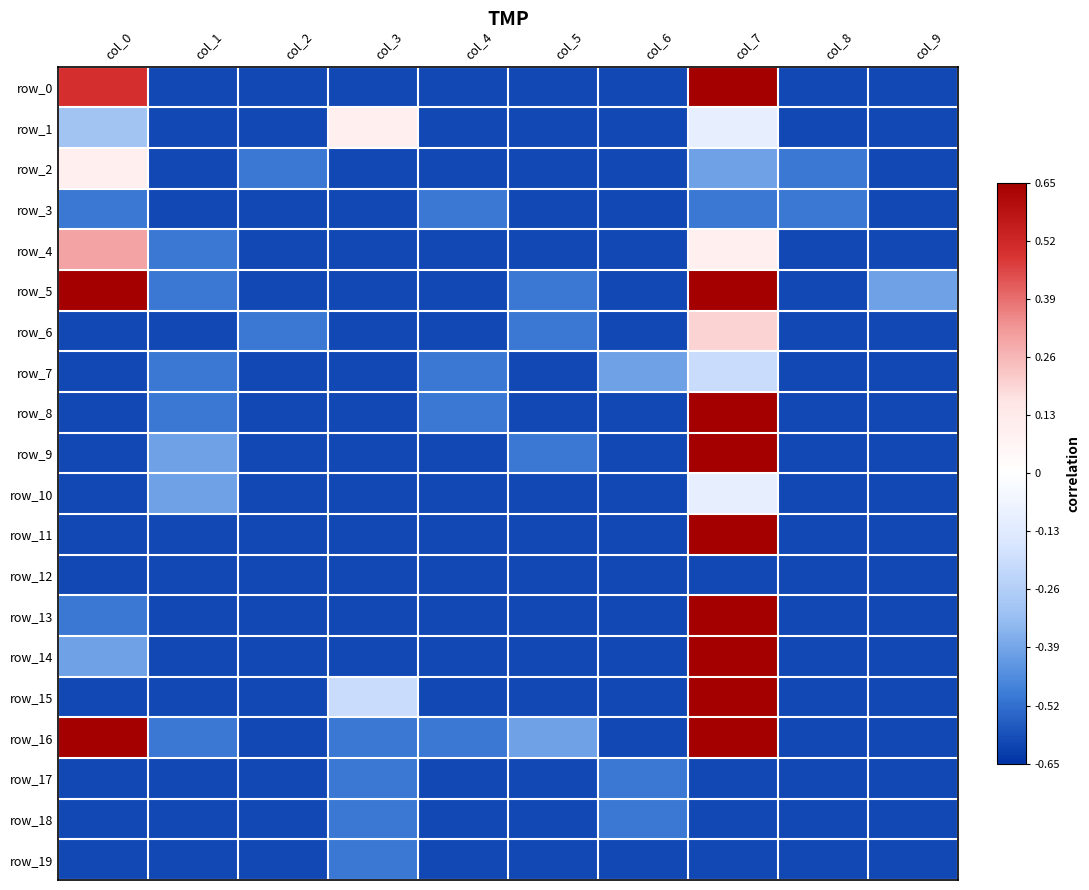

What is the sum of the row_9 values at col_1 and col_7?

0.3